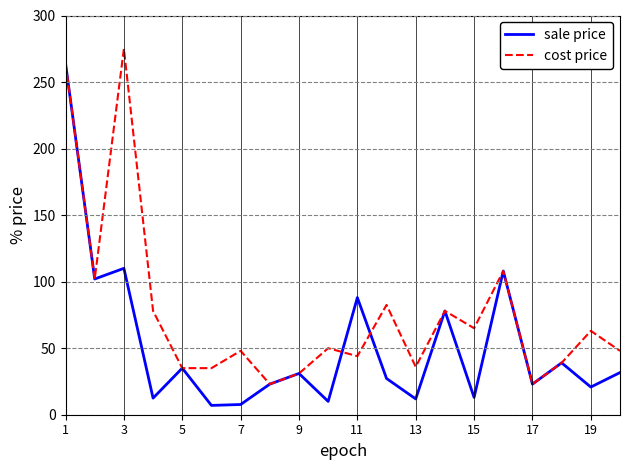

Rank the series by their maximum value, from highest to lowest.

cost price, sale price